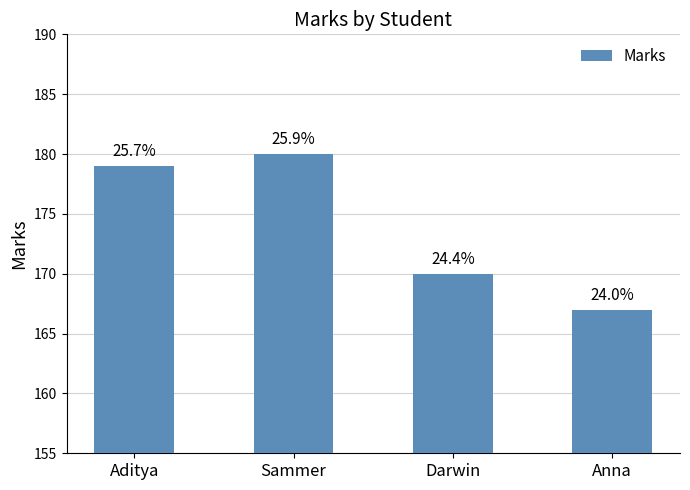

Which label corresponds to the smallest value in the chart?

Anna